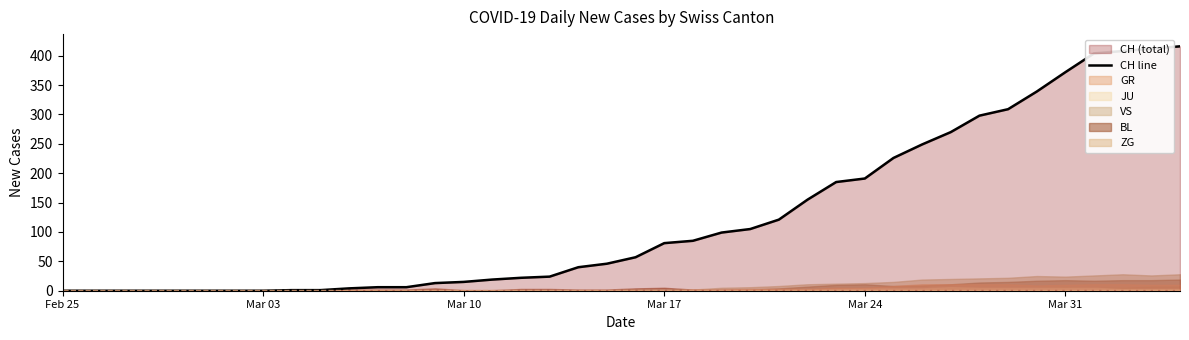

What is the maximum value for CH line?

416